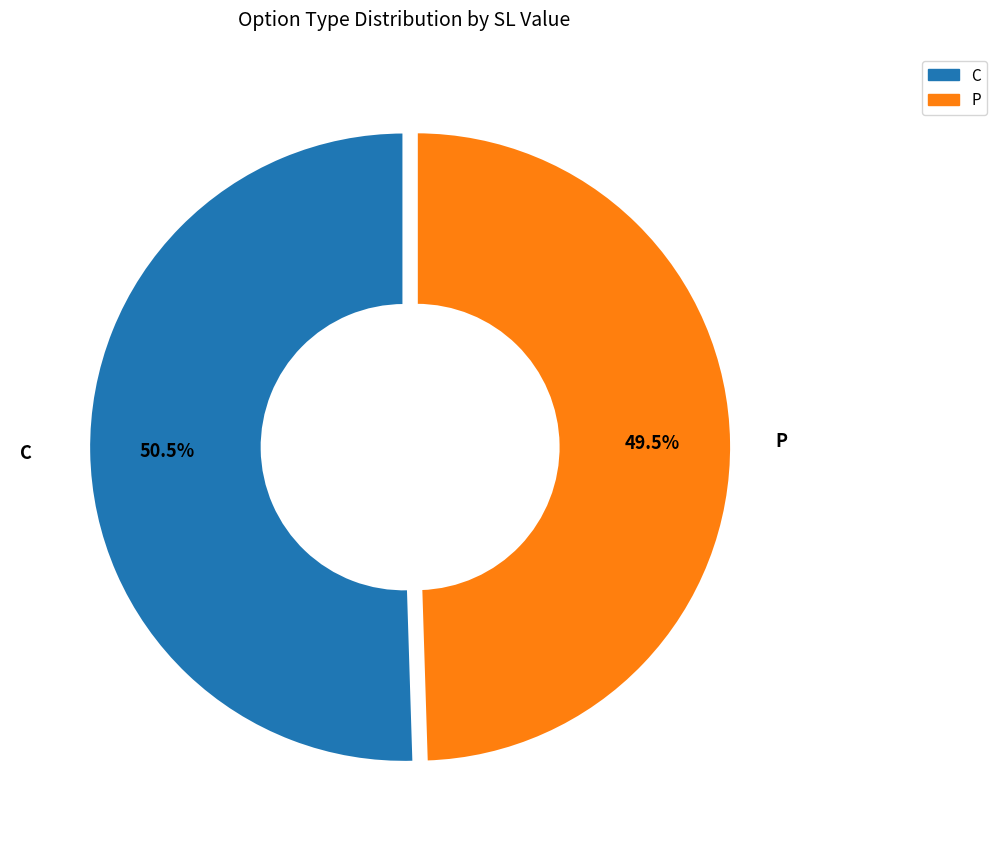

Is there a majority slice in this chart?

Yes